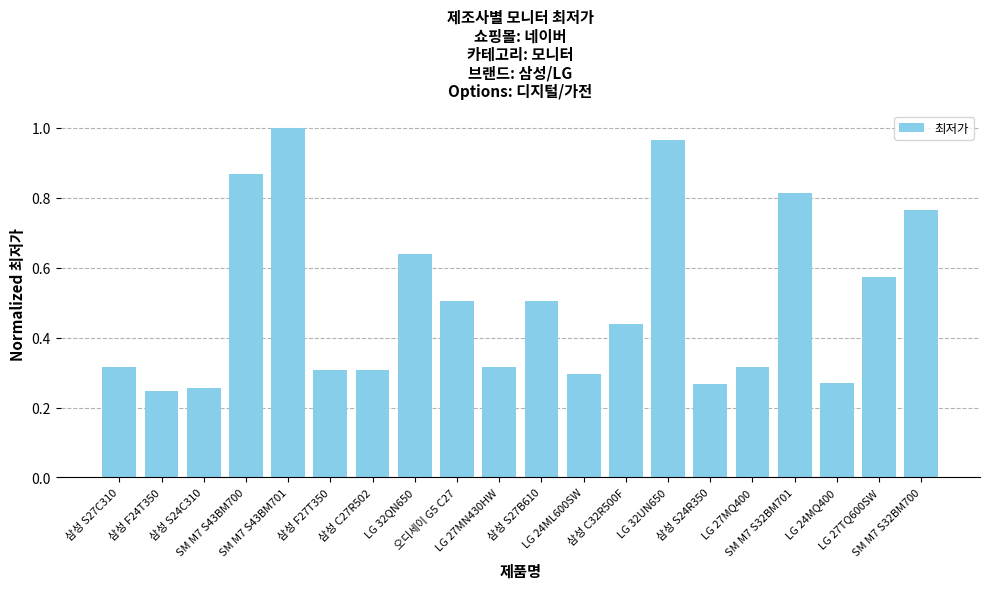

Which category has the highest value across all series?

SM M7 S43BM701